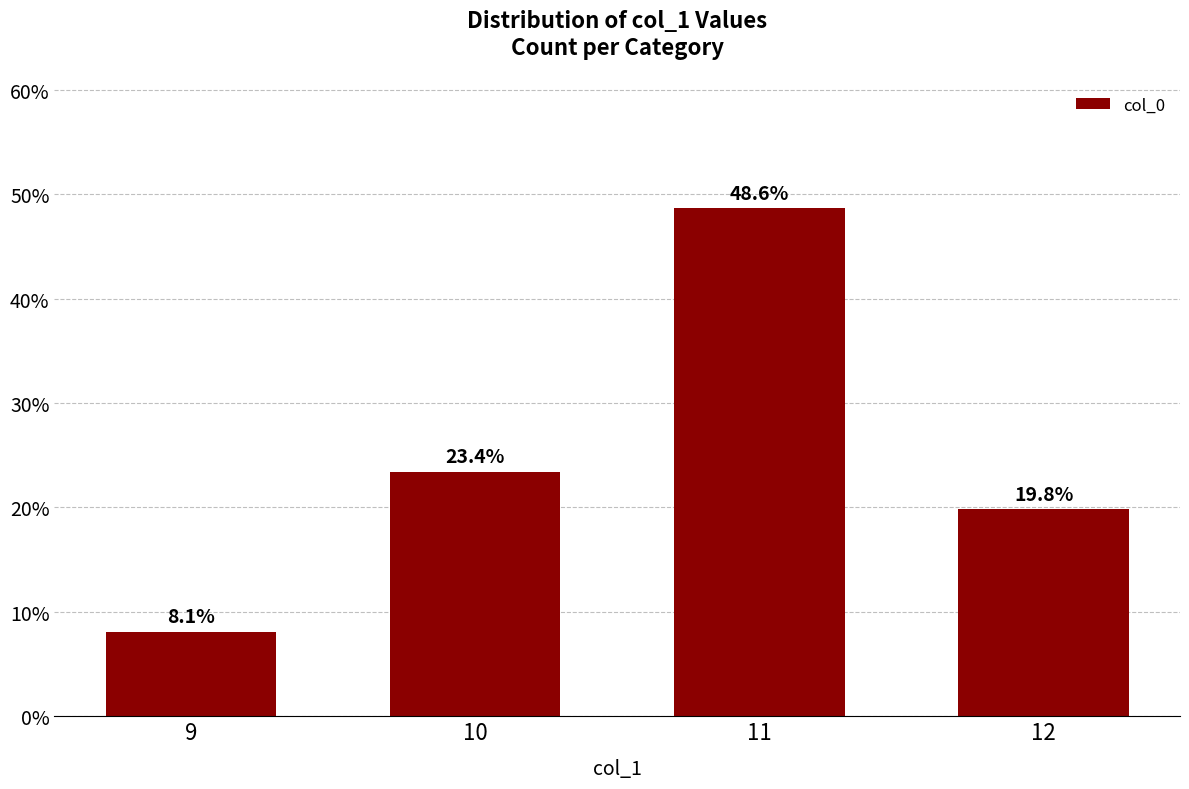

What is the sum of the values at 9 and 11?

56.8